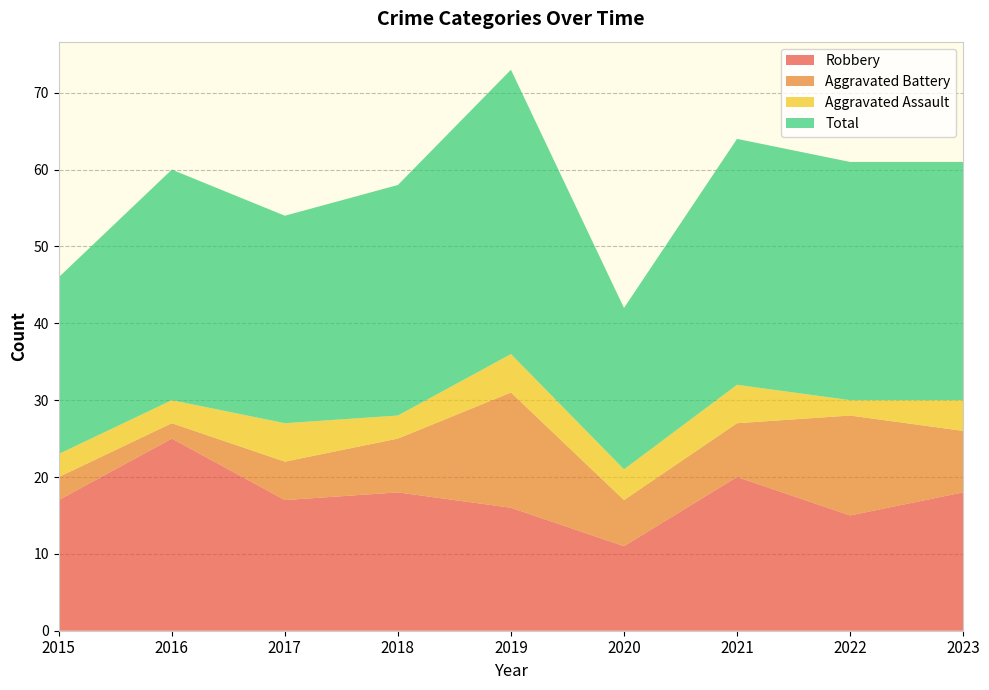

Reading left to right, list all the values displayed in this chart.

Robbery: 17	25	17	18	16	11	20	15	18
Aggravated Battery: 3	2	5	7	15	6	7	13	8
Aggravated Assault: 3	3	5	3	5	4	5	2	4
Total: 23	30	27	30	37	21	32	31	31